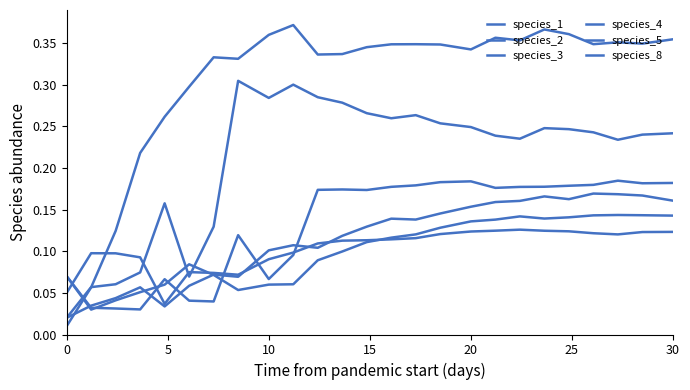

Is this an area chart (filled region under the line)?

No